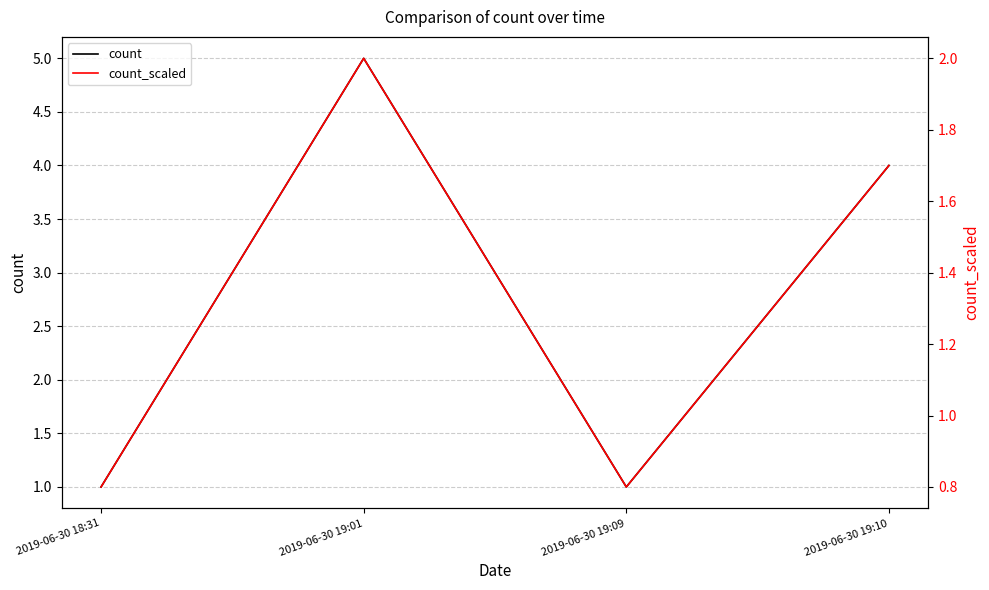

Is it true that count equals 1.0 at 2019-06-30 18:31?

True